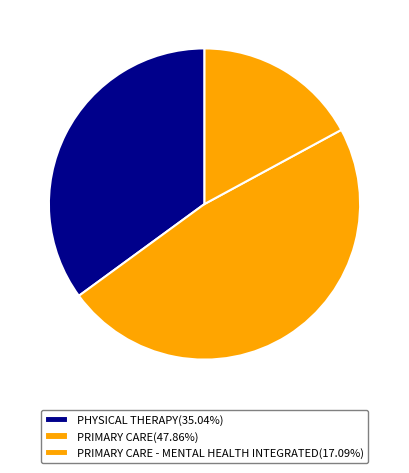

How many slices are in this pie chart?

3